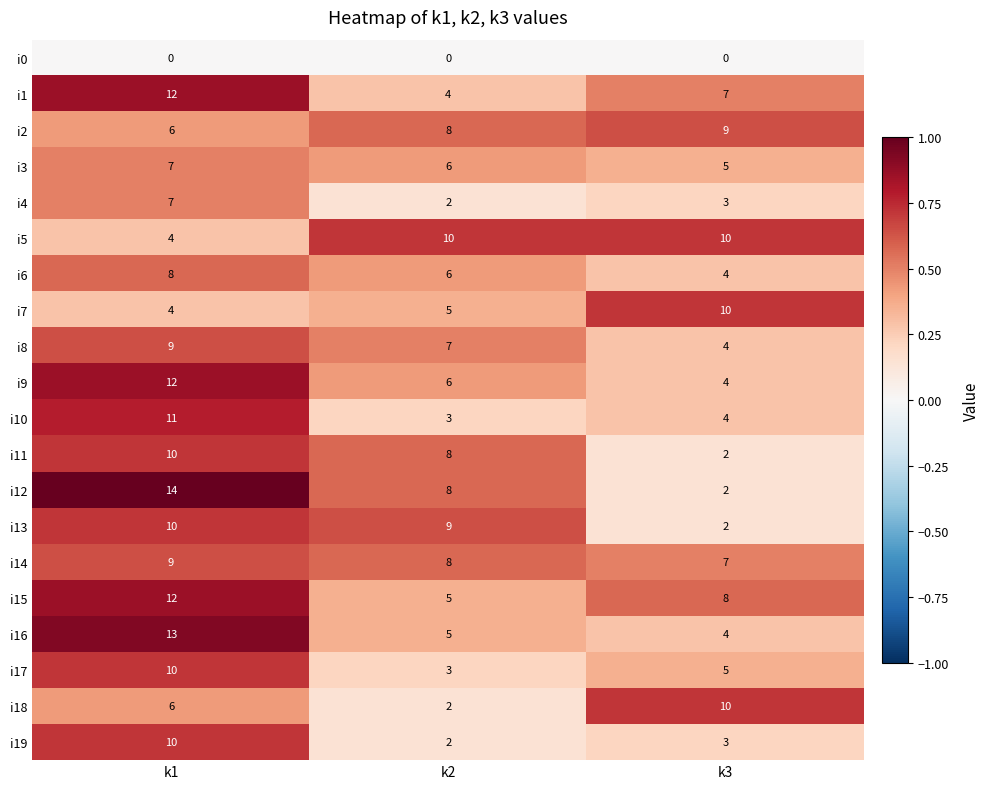

Rank the categories by i12 value from lowest to highest.

k3, k2, k1